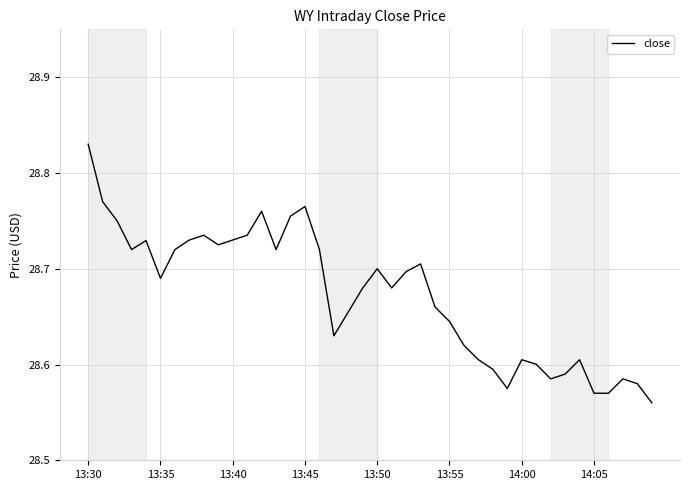

What is the difference between the maximum and minimum values?

0.3